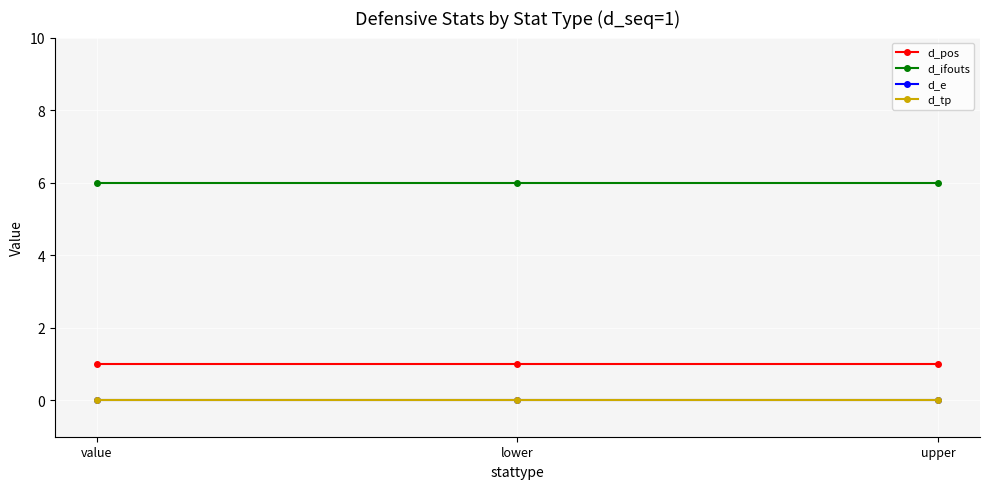

What is the sum of the d_ifouts values at lower and upper?

12